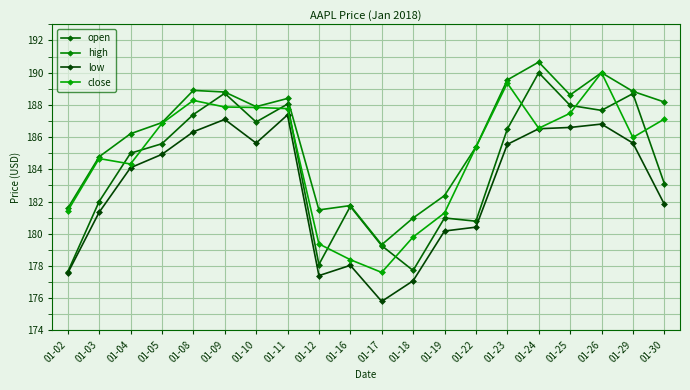

What is the maximum value shown in the chart?

190.7